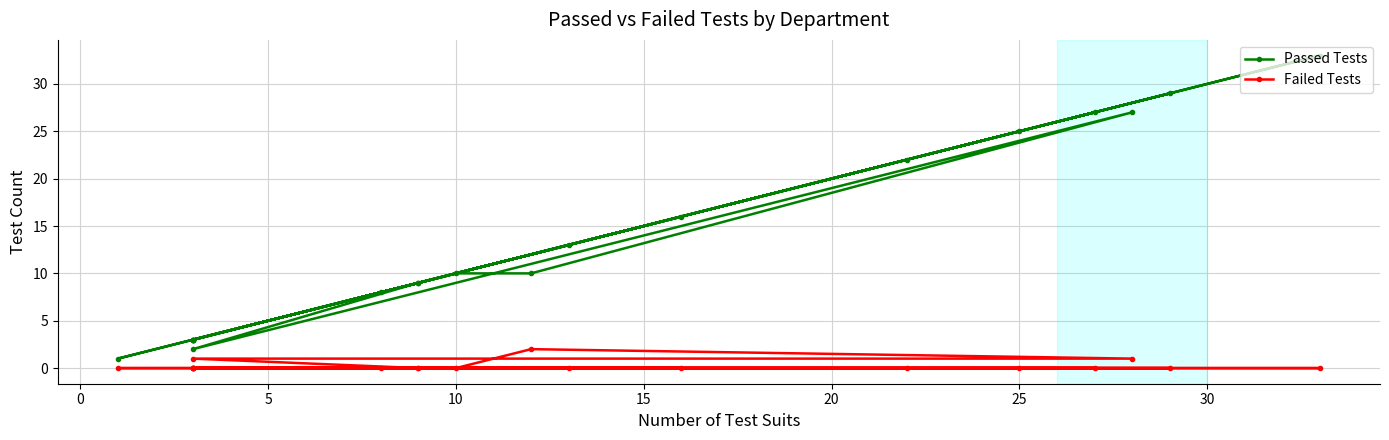

True or false: Failed Tests and Passed Tests cross at least once.

False